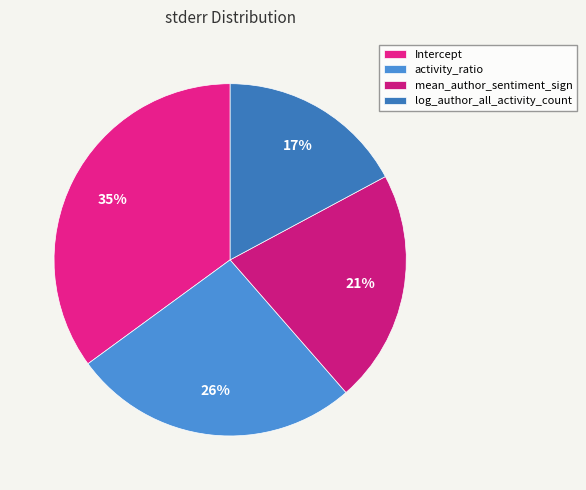

Count the number of slices in the pie.

4